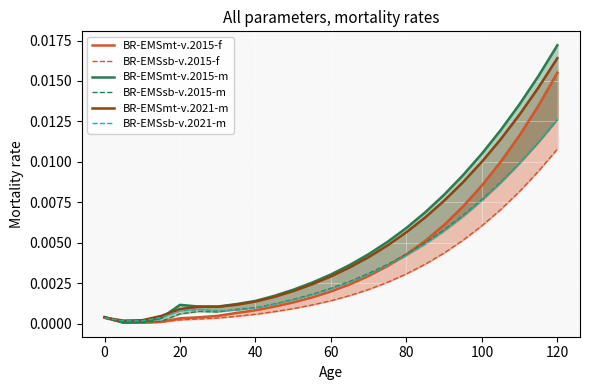

True or false: BR-EMSmt-v.2021-m and BR-EMSsb-v.2015-m intersect in this chart.

False